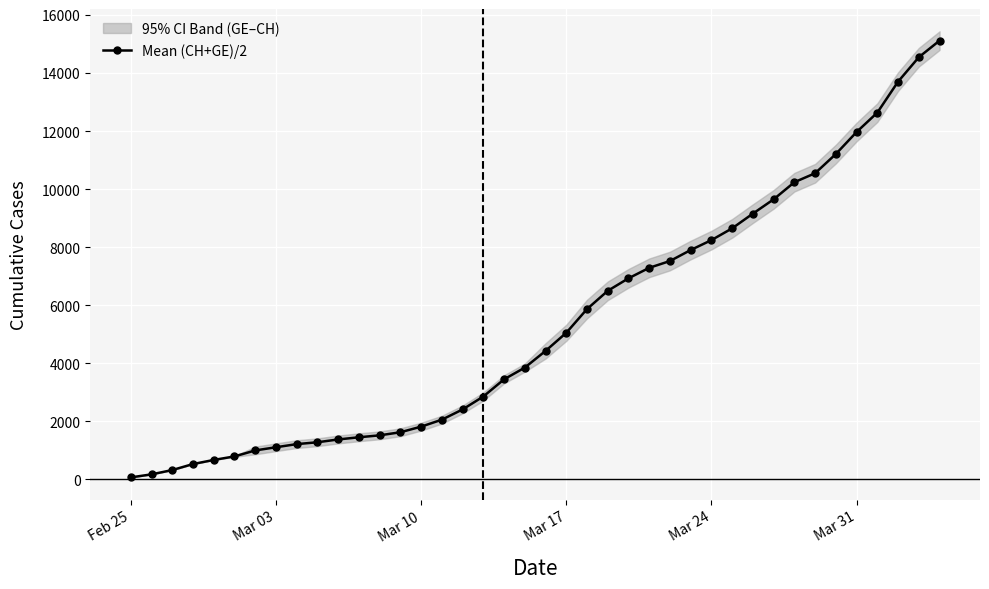

What is the maximum value for Mean (CH+GE)/2?

15112.0